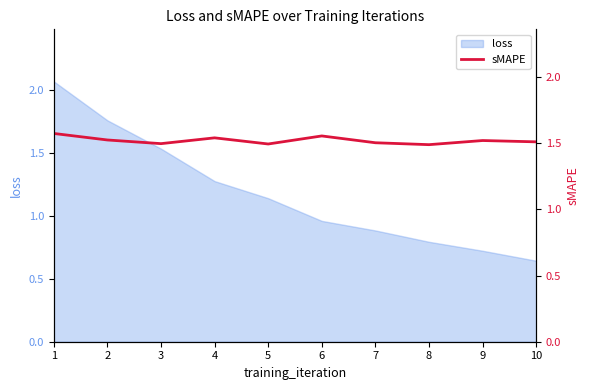

Is it true that loss equals 0.3 at 4?

False